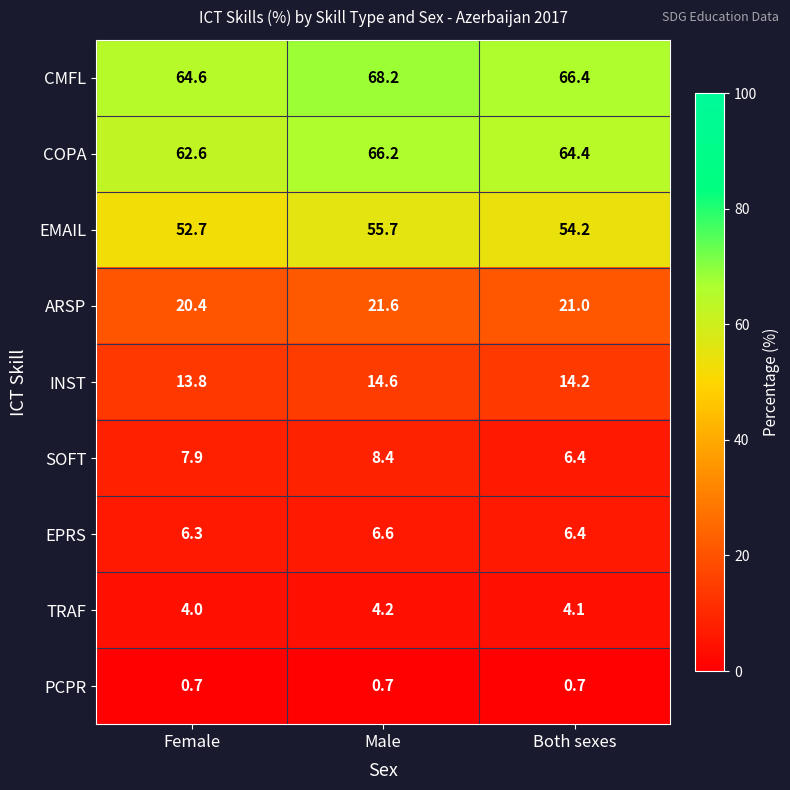

What value does the COPA series have at Female?

62.6